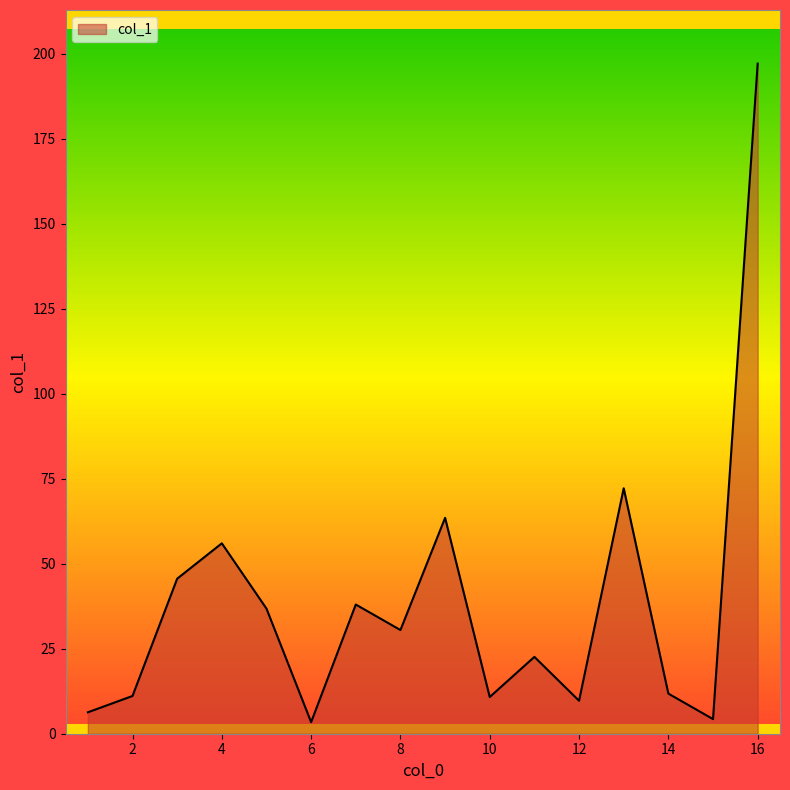

What is the difference between the maximum and minimum values?

193.7